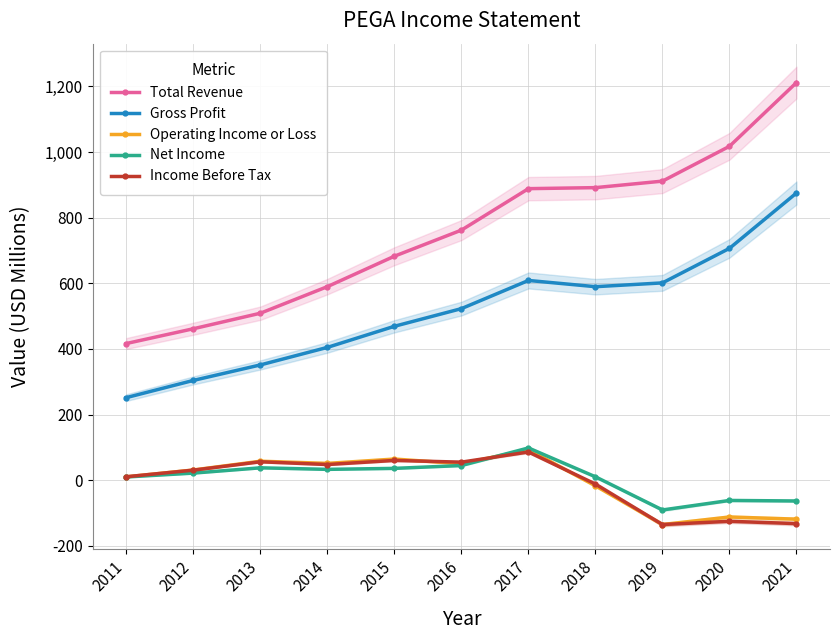

Which series has the largest total across all categories?

Total Revenue